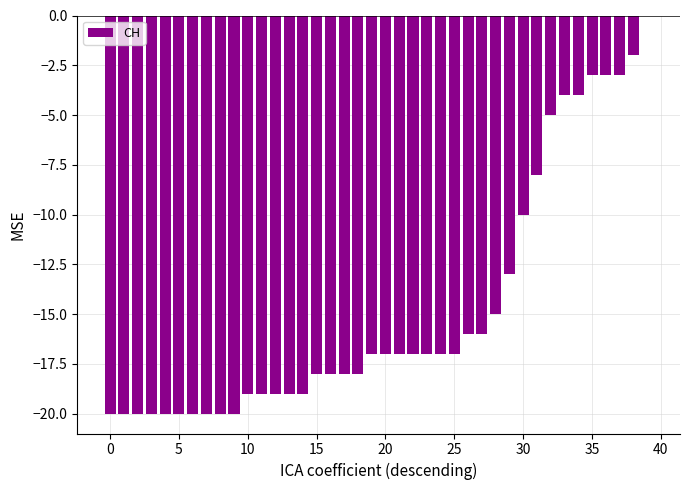

How many series are shown in this chart?

1